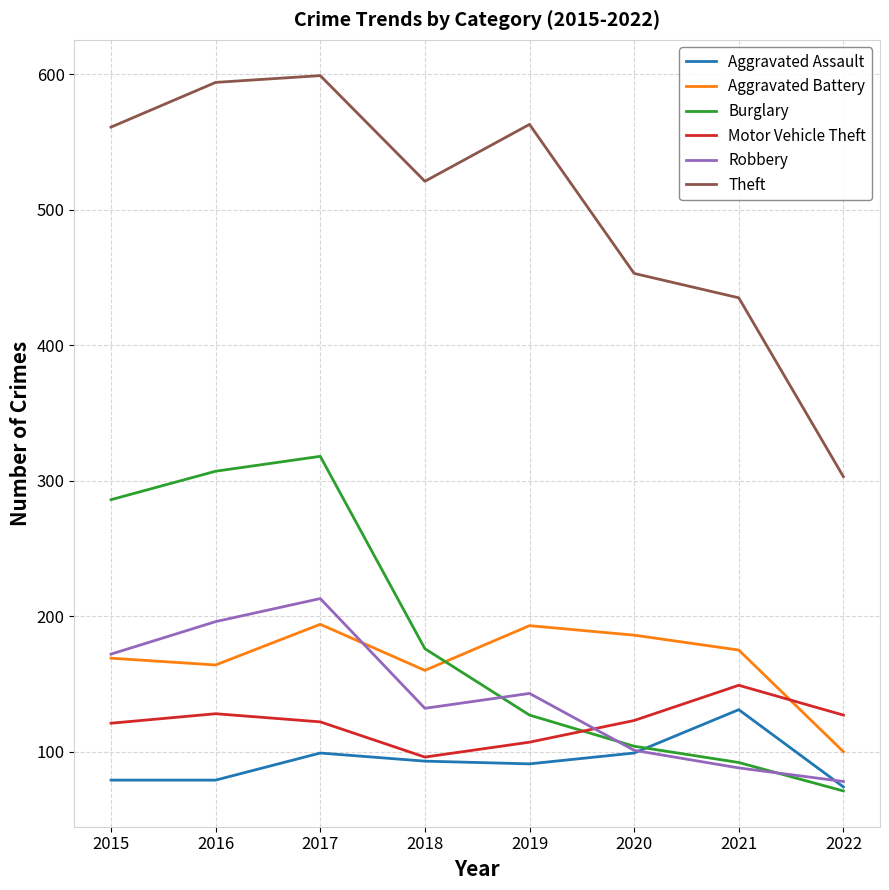

The value of Burglary at 2015 is 286. True or false?

True